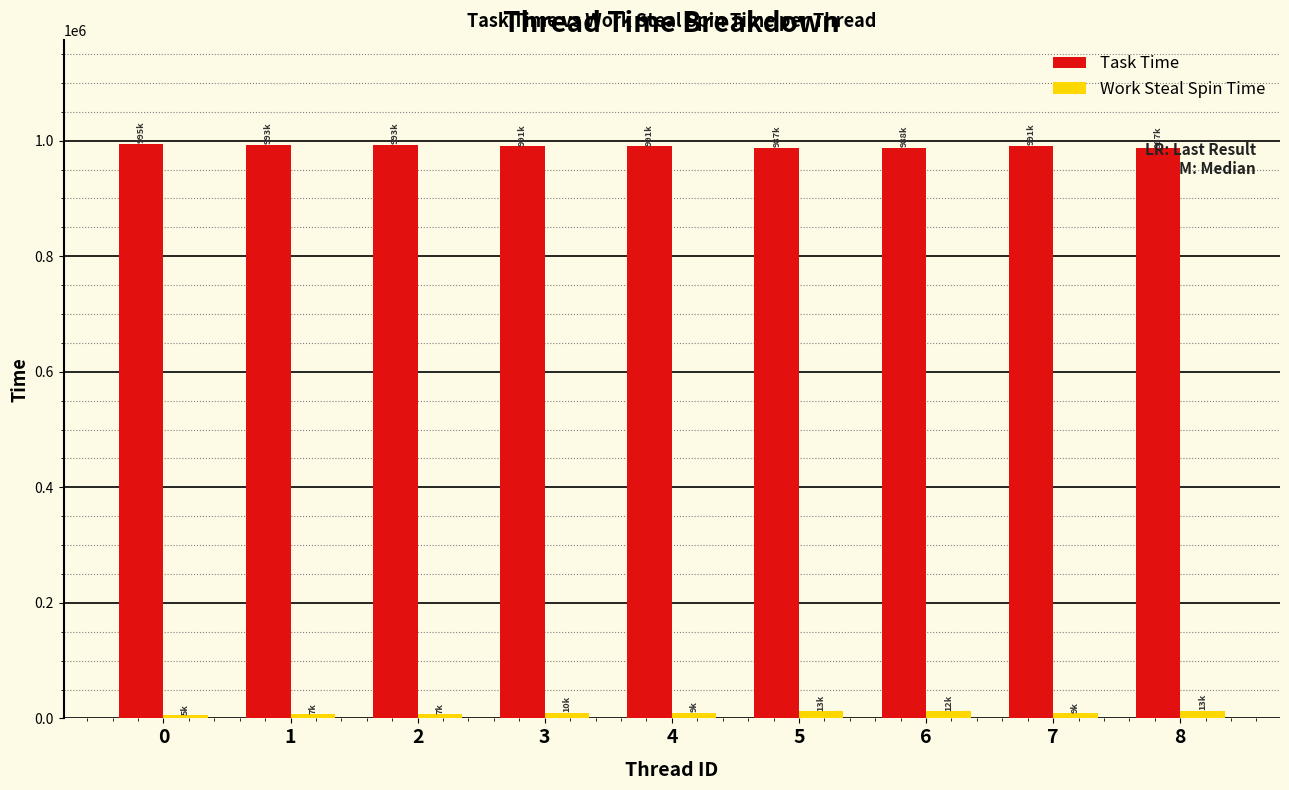

What is the spread (max minus min) of values at 8?

973563